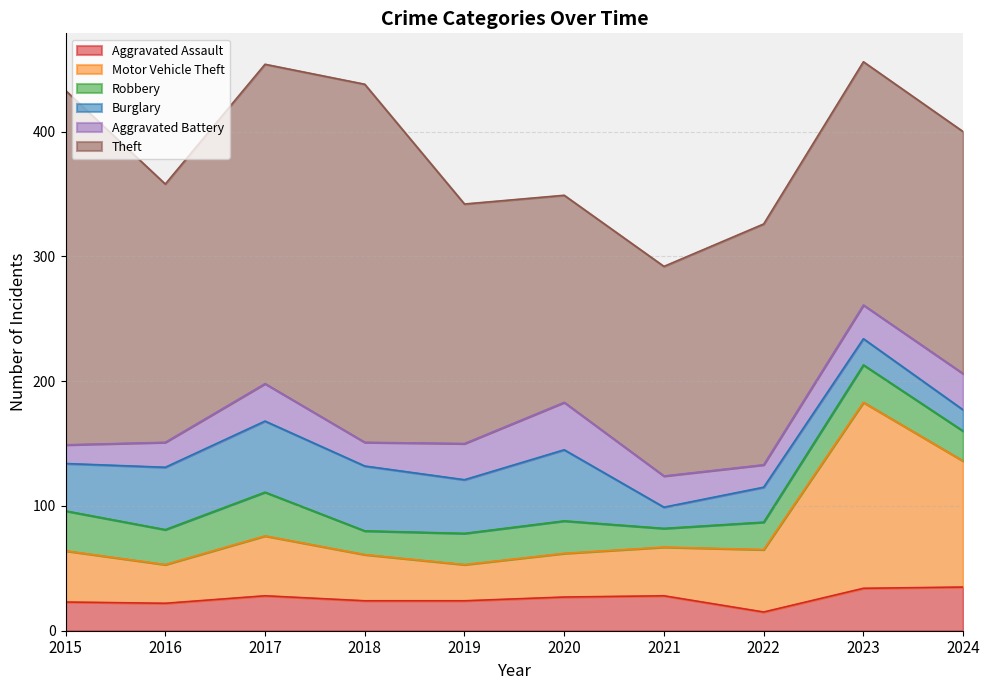

Which series has the largest range (max minus min)?

Theft